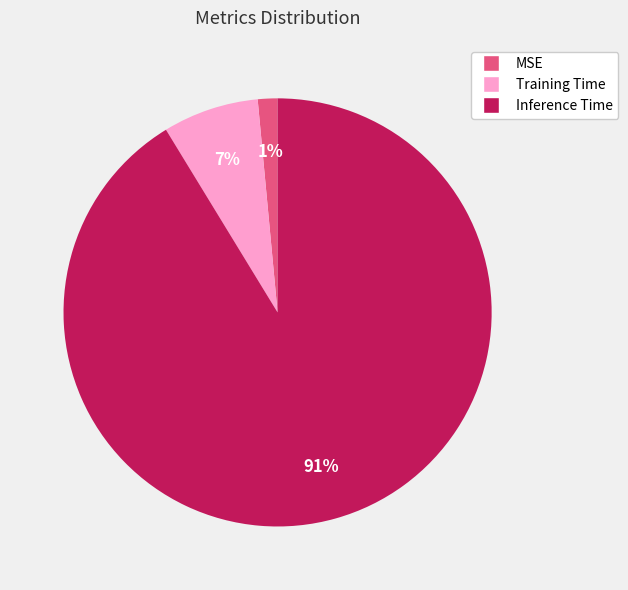

Do MSE and Training Time together represent more than half of the pie?

No